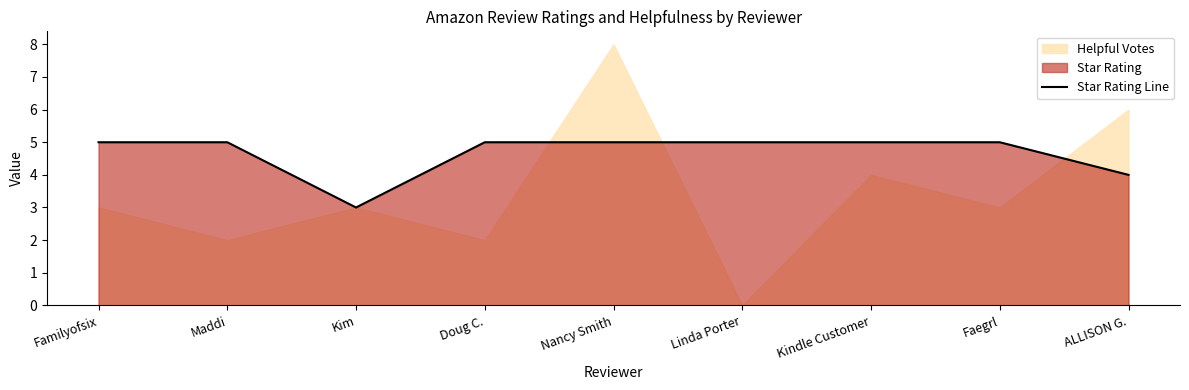

At which label does Star Rating Line reach its minimum?

Kim